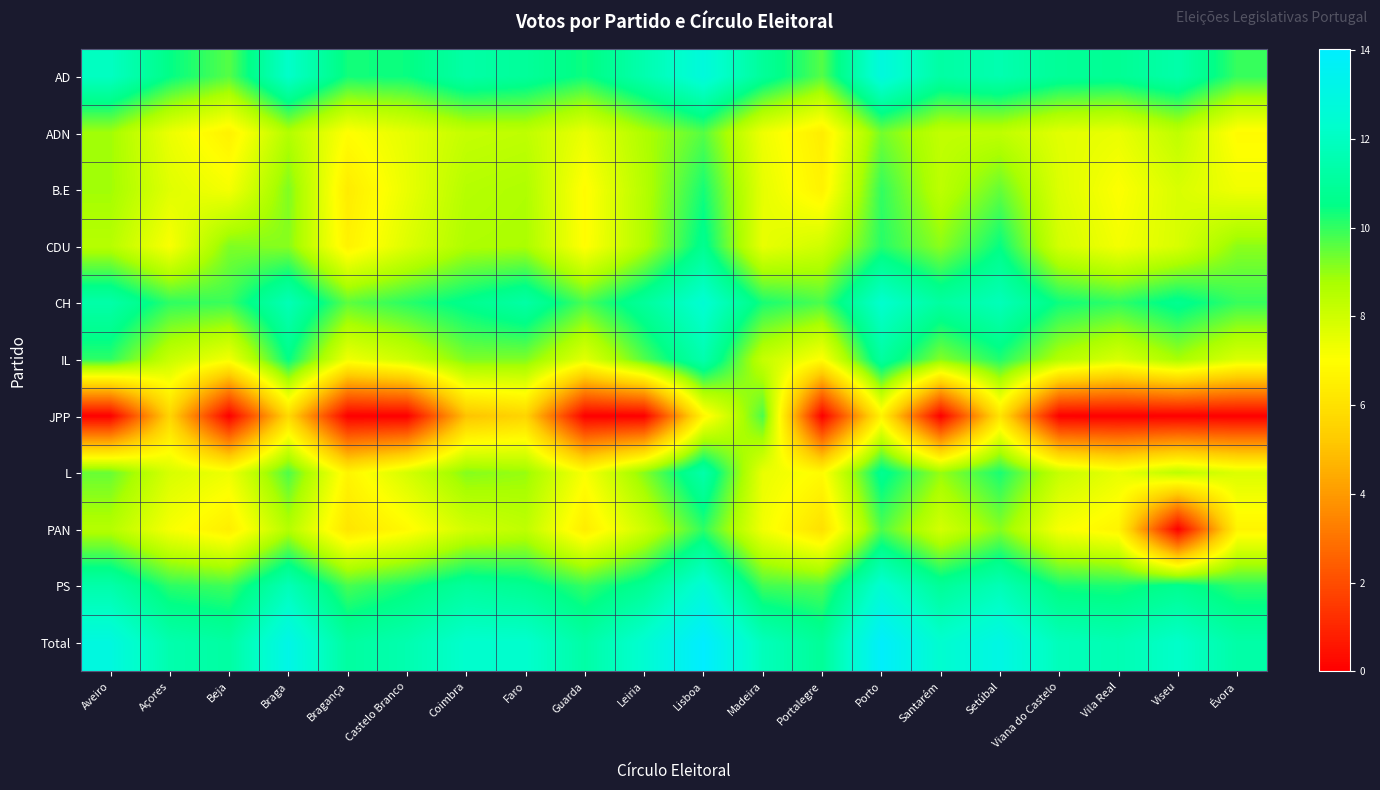

Which label corresponds to the largest value in the chart?

Lisboa